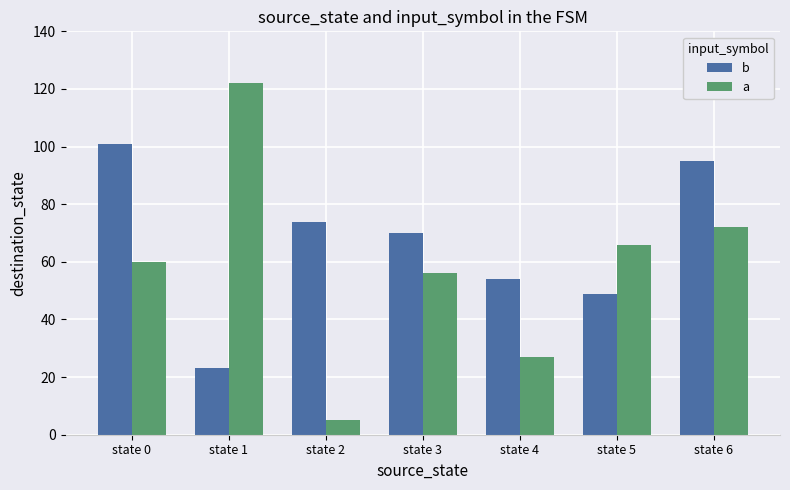

What is the difference between the maximum and minimum values in the a series?

117